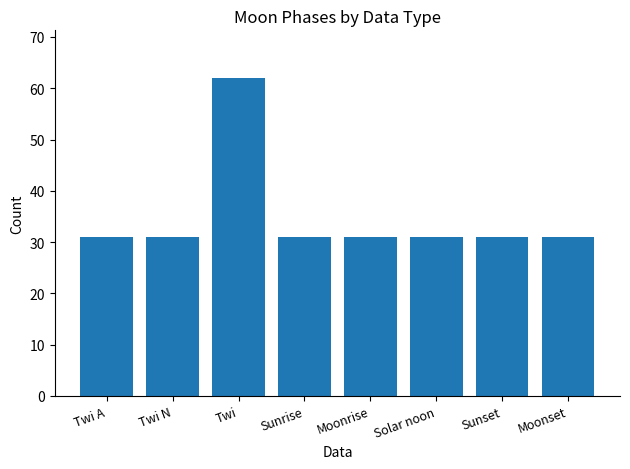

What is the ratio of the value at Moonrise to the value at Twi A?

1.0